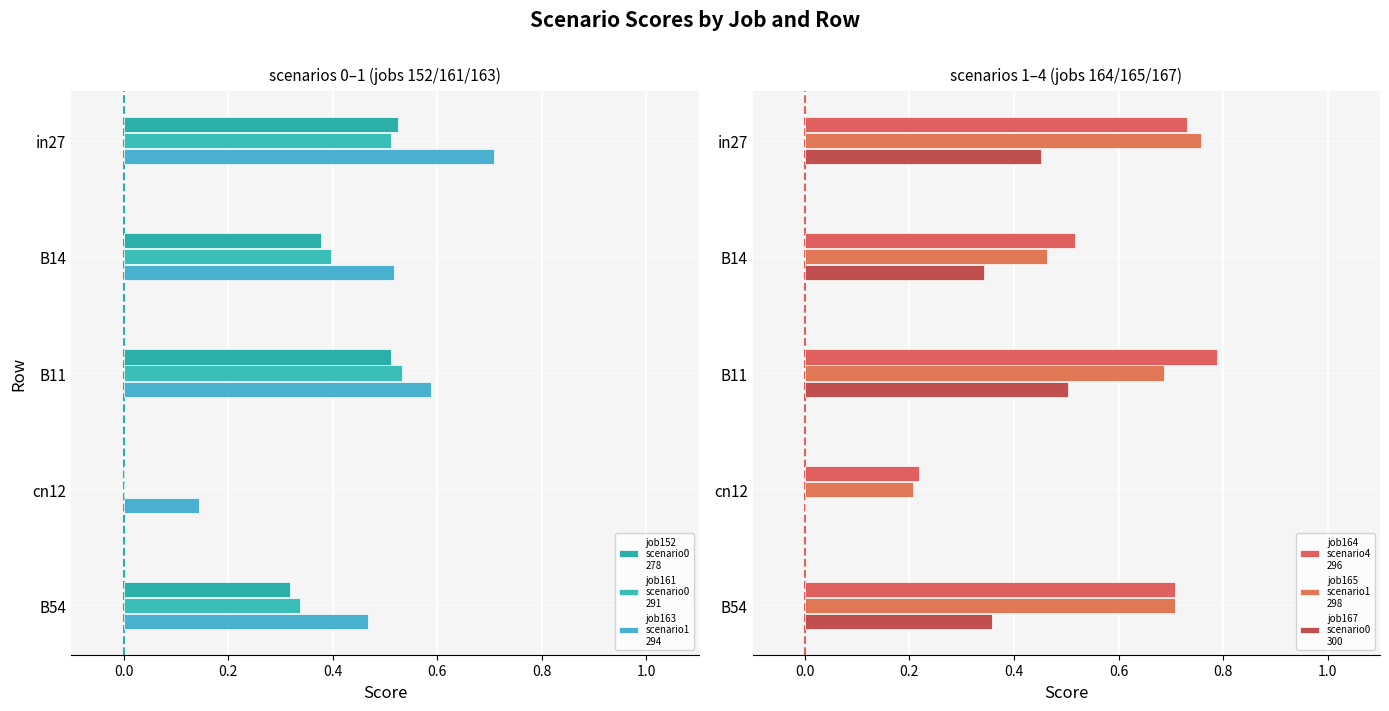

The value of job163_scenario1_294 at B54 is 0.2. True or false?

False